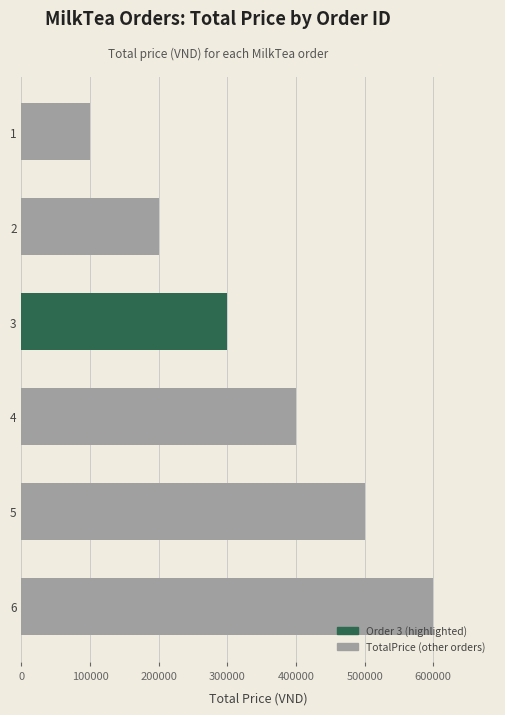

What is the difference between the values at 1 and 5?

400000